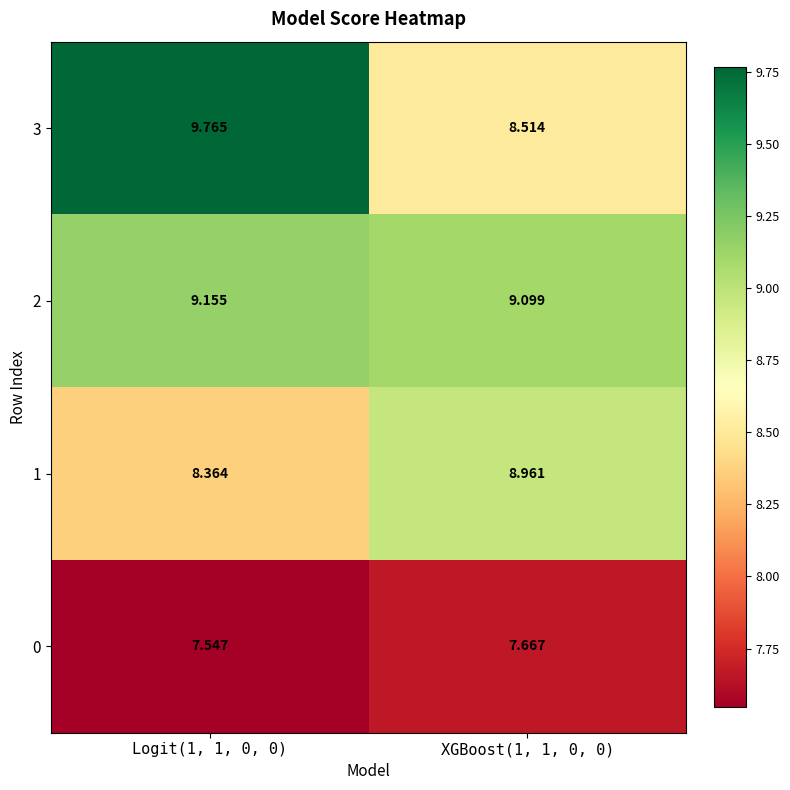

Is the value of 0 at XGBoost(1, 1, 0, 0) greater than the value of 3 at XGBoost(1, 1, 0, 0)?

No